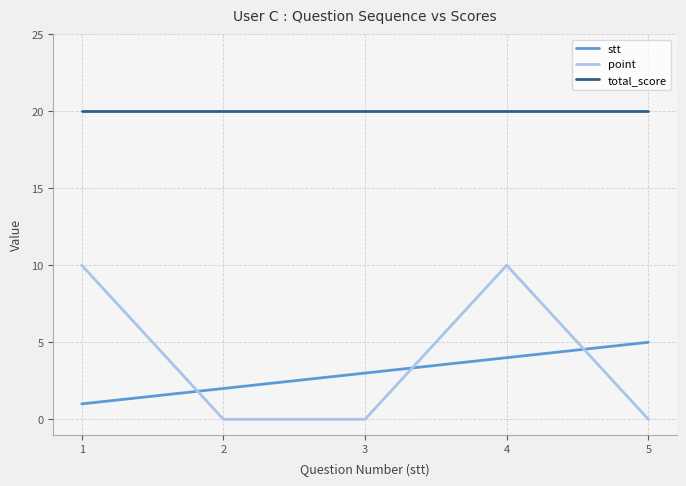

Count the number of data series in this chart.

3